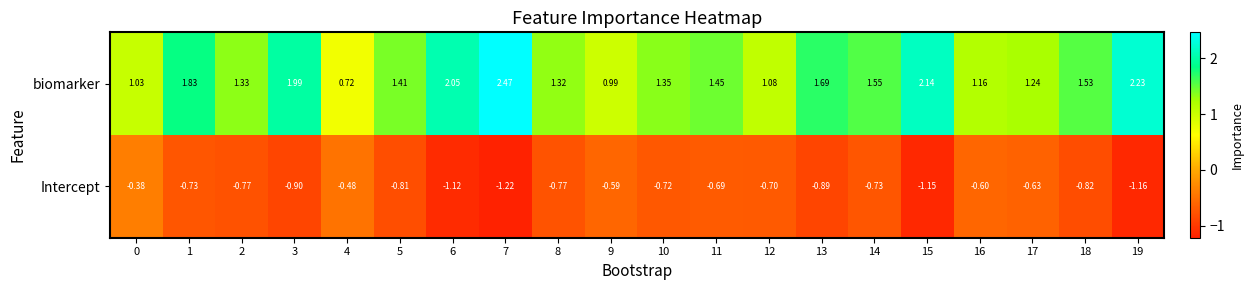

At which category does the chart reach its minimum across all series?

7